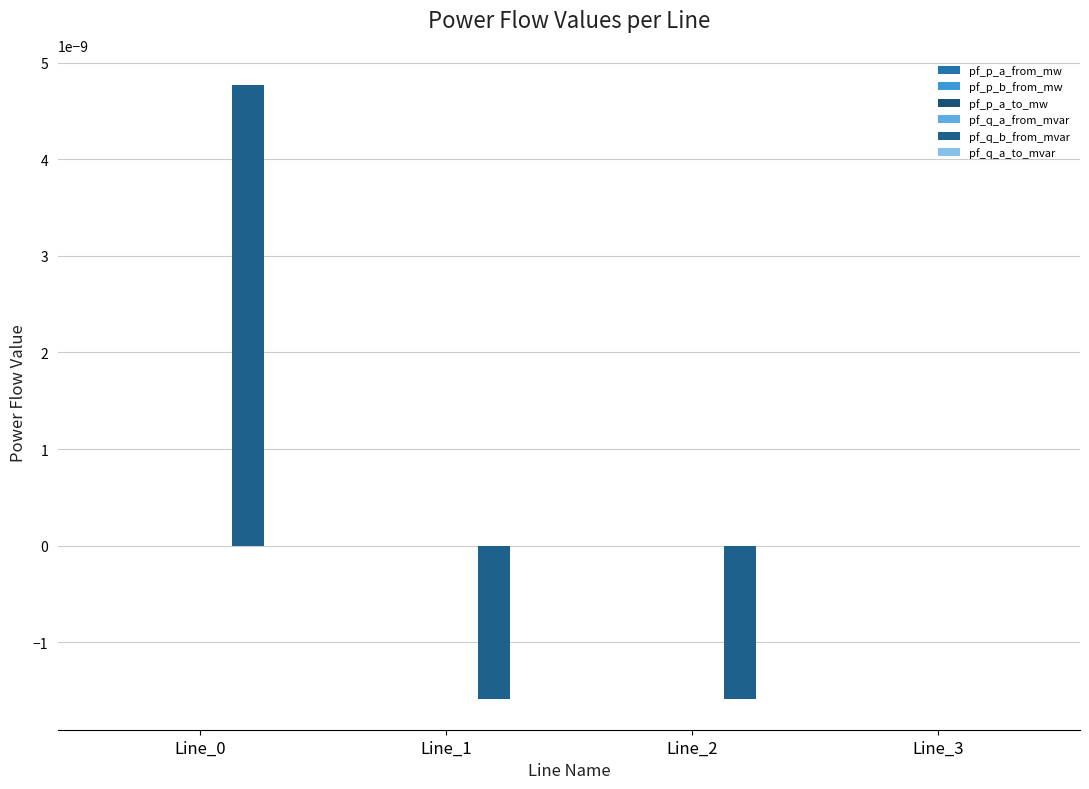

How many groups of bars are there?

4